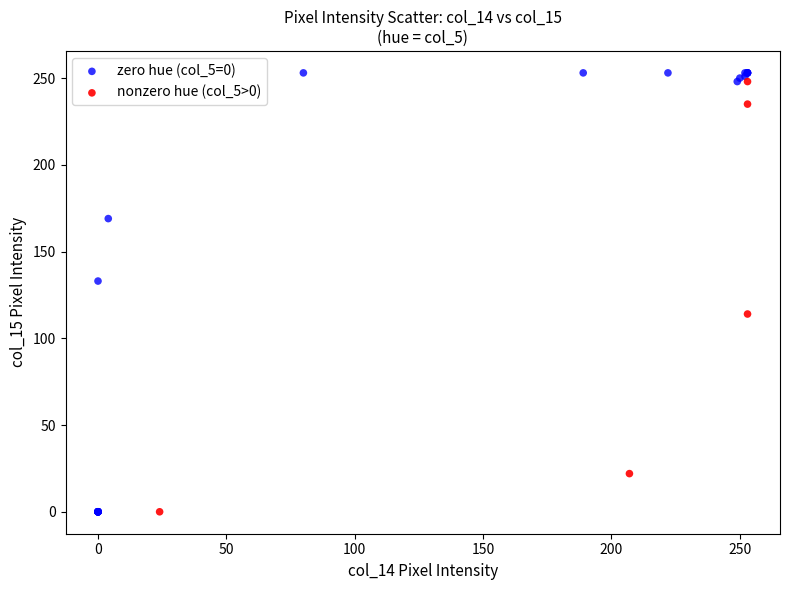

Which series reaches the maximum Y coordinate?

zero hue (col_5=0)